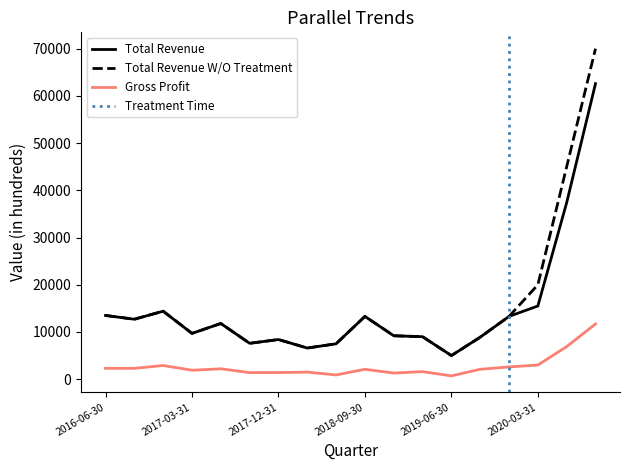

Reading left to right, extract all data points from this chart.

Total Revenue: 2016-06-30=13500	2016-09-30=12700	2016-12-31=14400	2017-03-31=9700	2017-06-30=11800	2017-09-30=7600	2017-12-31=8400	2018-03-31=6600	2018-06-30=7500	2018-09-30=13300	2018-12-31=9200	2019-03-31=9000	2019-06-30=5000	2019-09-30=8900	2019-12-31=13300	2020-03-31=15500	2020-06-30=37400	2020-09-30=62600
Total Revenue Without Treatment: 2016-06-30=13500	2016-09-30=12700	2016-12-31=14400	2017-03-31=9700	2017-06-30=11800	2017-09-30=7600	2017-12-31=8400	2018-03-31=6600	2018-06-30=7500	2018-09-30=13300	2018-12-31=9200	2019-03-31=9000	2019-06-30=5000	2019-09-30=8900	2019-12-31=13300	2020-03-31=20000	2020-06-30=45000	2020-09-30=70000
Gross Profit: 2016-06-30=2300	2016-09-30=2300	2016-12-31=2900	2017-03-31=1900	2017-06-30=2200	2017-09-30=1400	2017-12-31=1400	2018-03-31=1500	2018-06-30=900	2018-09-30=2100	2018-12-31=1300	2019-03-31=1600	2019-06-30=700	2019-09-30=2100	2019-12-31=2600	2020-03-31=3000	2020-06-30=6900	2020-09-30=11700